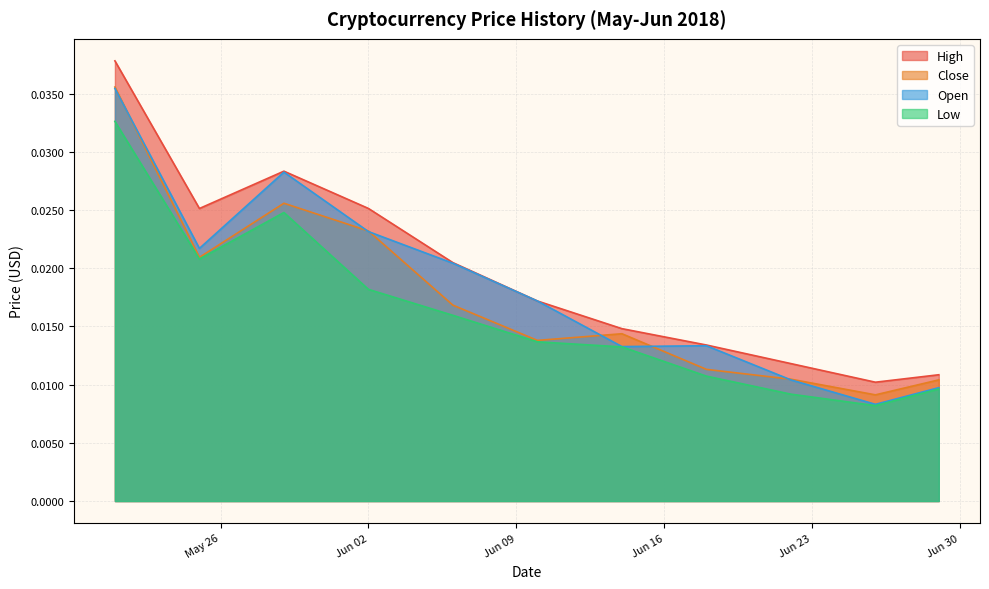

True or false: High and Low intersect in this chart.

False